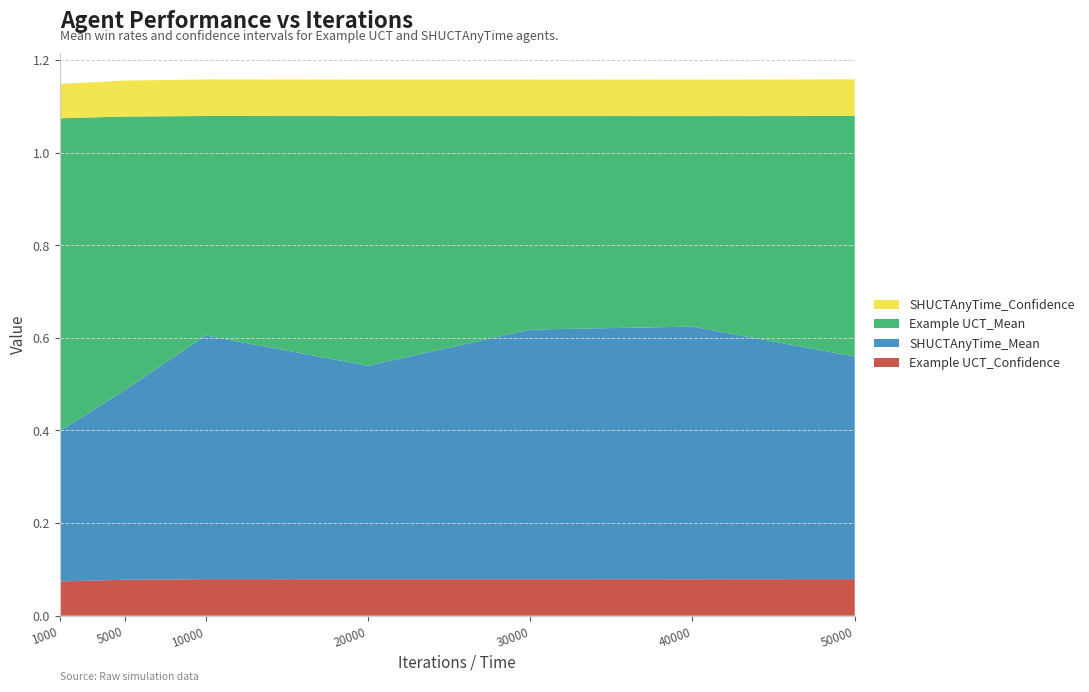

Reading left to right, list all the values displayed in this chart.

Example UCT_Mean: 0.7	0.6	0.5	0.5	0.5	0.5	0.5
SHUCTAnyTime_Mean: 0.3	0.4	0.5	0.5	0.5	0.5	0.5
Example UCT_Confidence: 0.1	0.1	0.1	0.1	0.1	0.1	0.1
SHUCTAnyTime_Confidence: 0.1	0.1	0.1	0.1	0.1	0.1	0.1